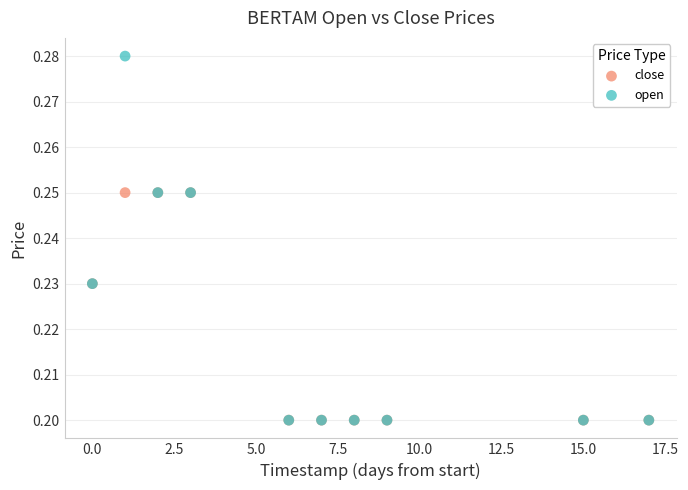

Which series has the widest spread of Y values?

open